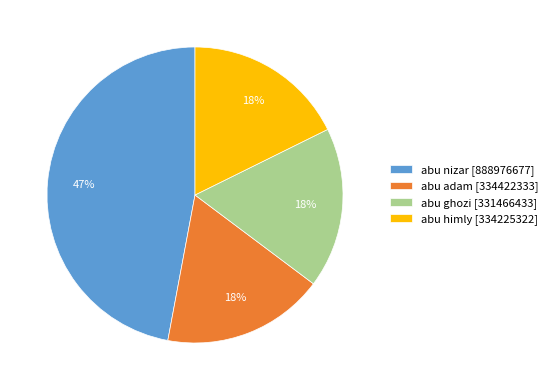

To the nearest percent, what percentage of the pie is abu himly?

18%